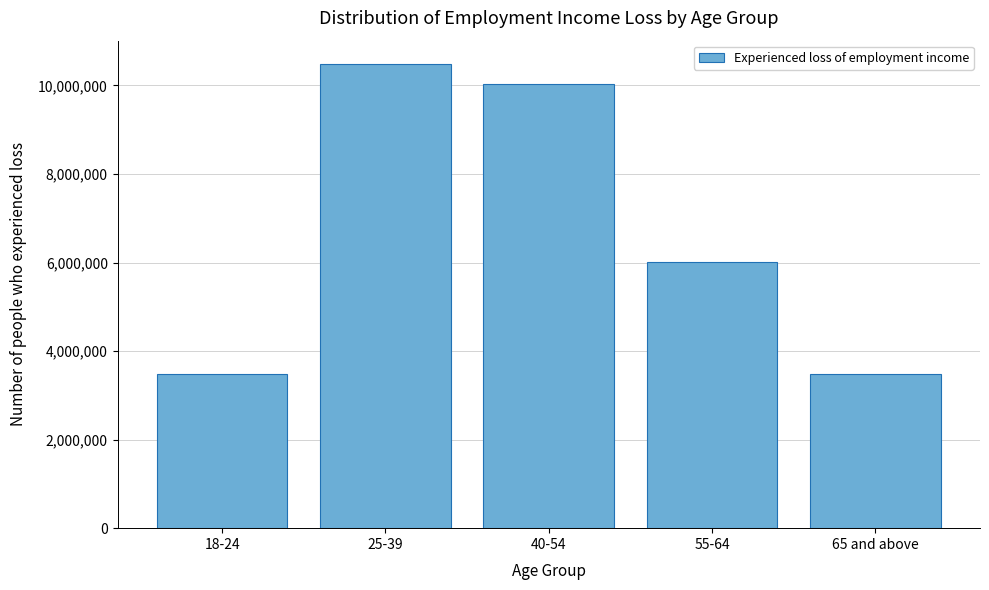

Between 55-64 and 40-54, which is larger?

40-54